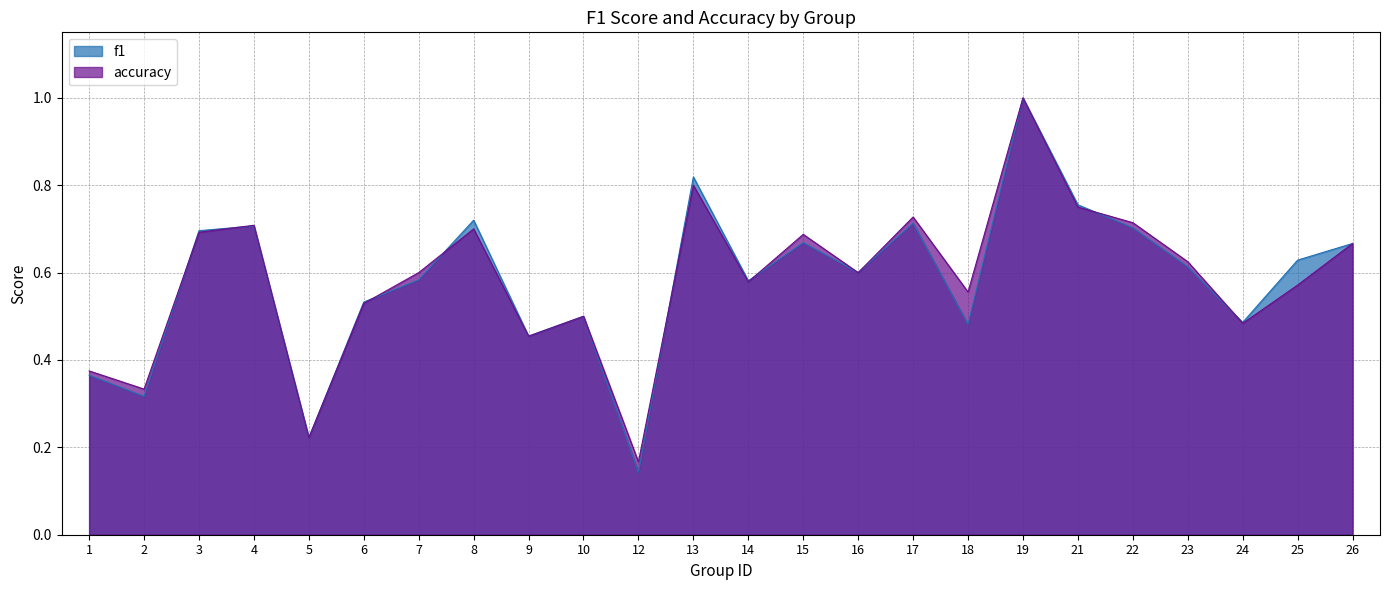

True or false: accuracy has a value of 0.7 at 17.

True